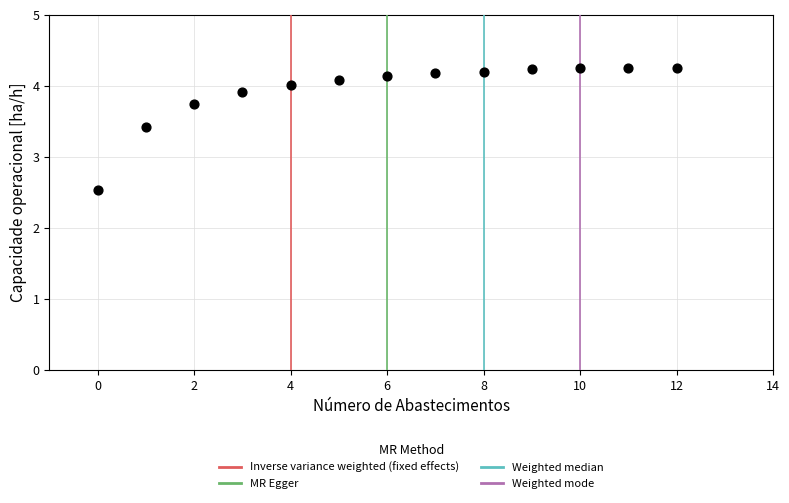

What is the range of Y values (max minus min)?

1.7